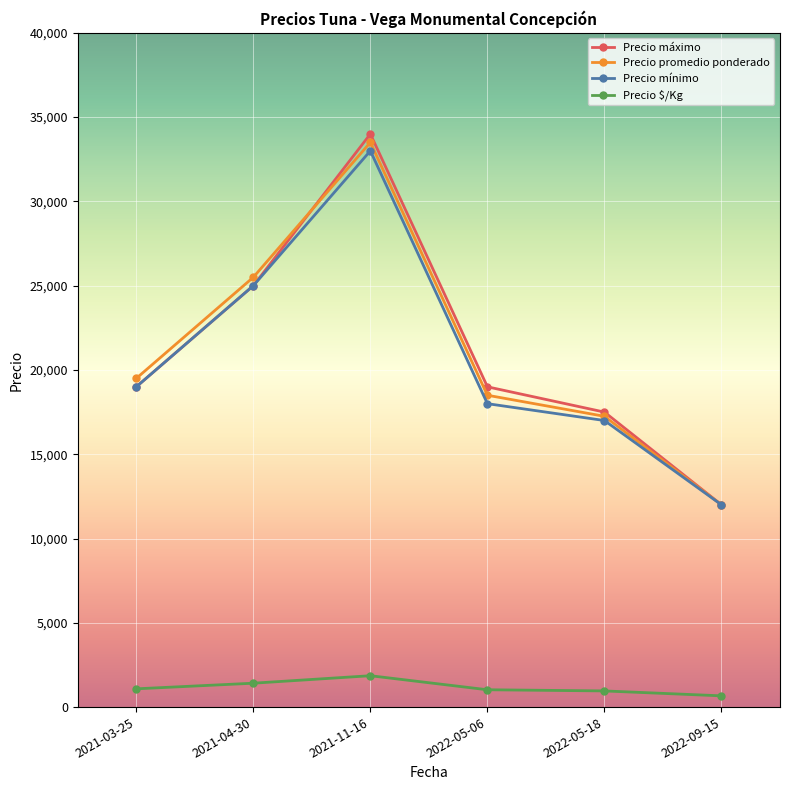

What is the total value across all series at 2021-11-16?

102361